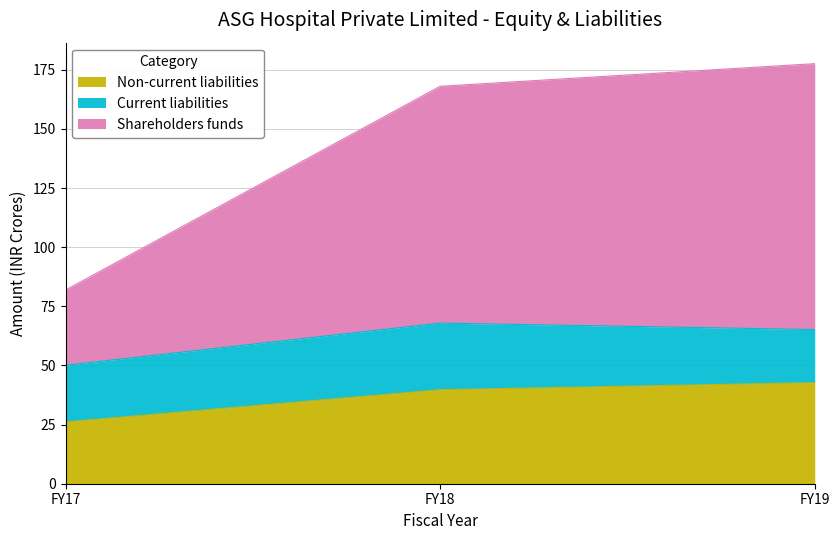

Which category has the highest value in the Non-current liabilities series?

FY19